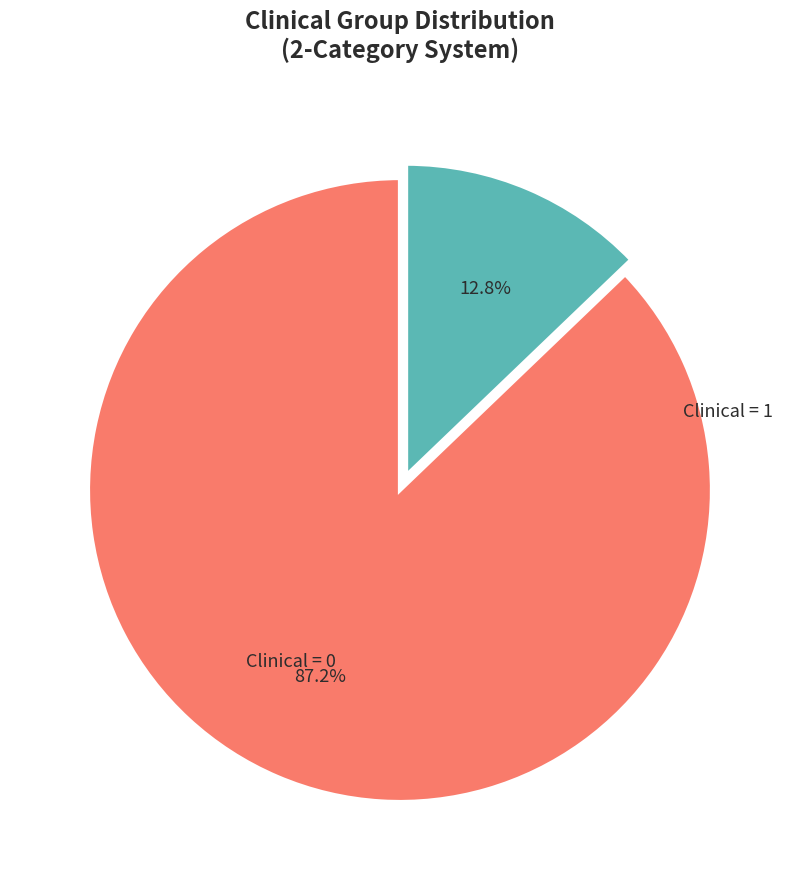

How many slices are in this pie chart?

2